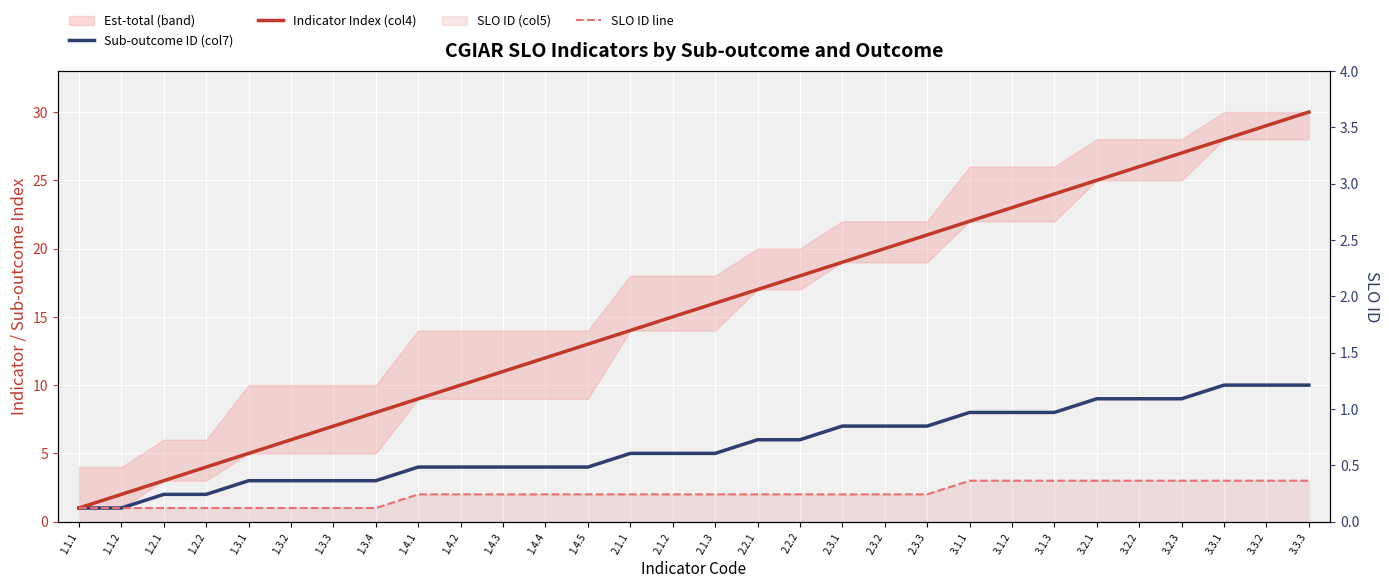

At which category does the chart reach its peak across all series?

3.3.3